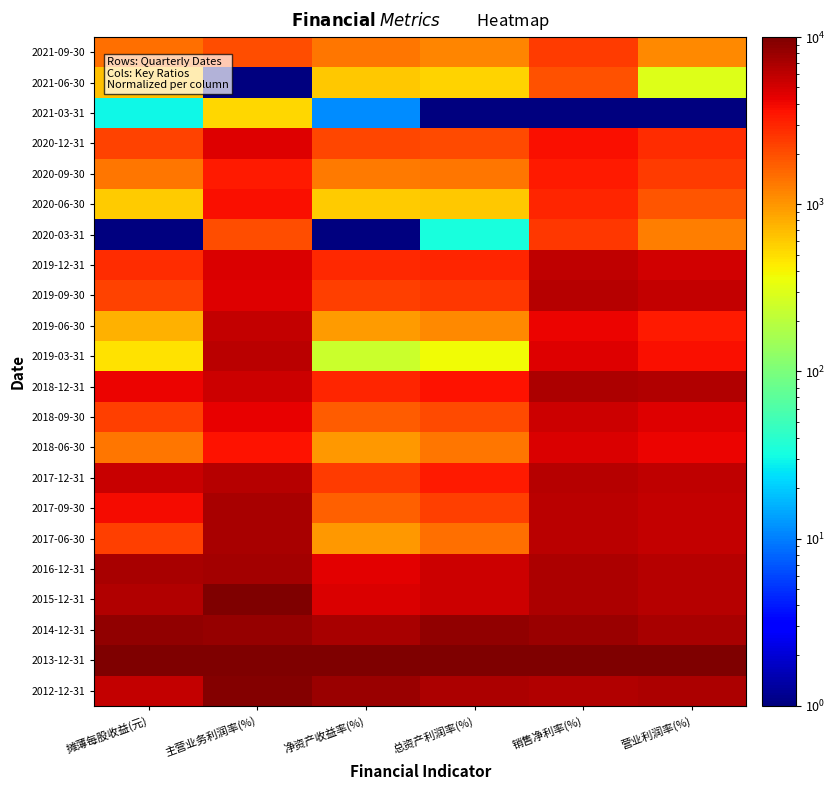

At how many categories does at least one series exceed 1686?

6